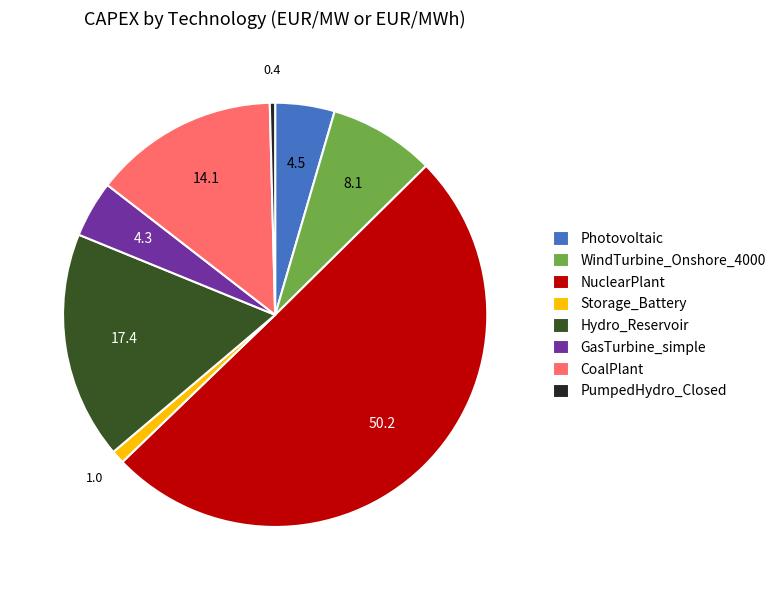

Between Hydro_Reservoir and Storage_Battery, which is larger?

Hydro_Reservoir